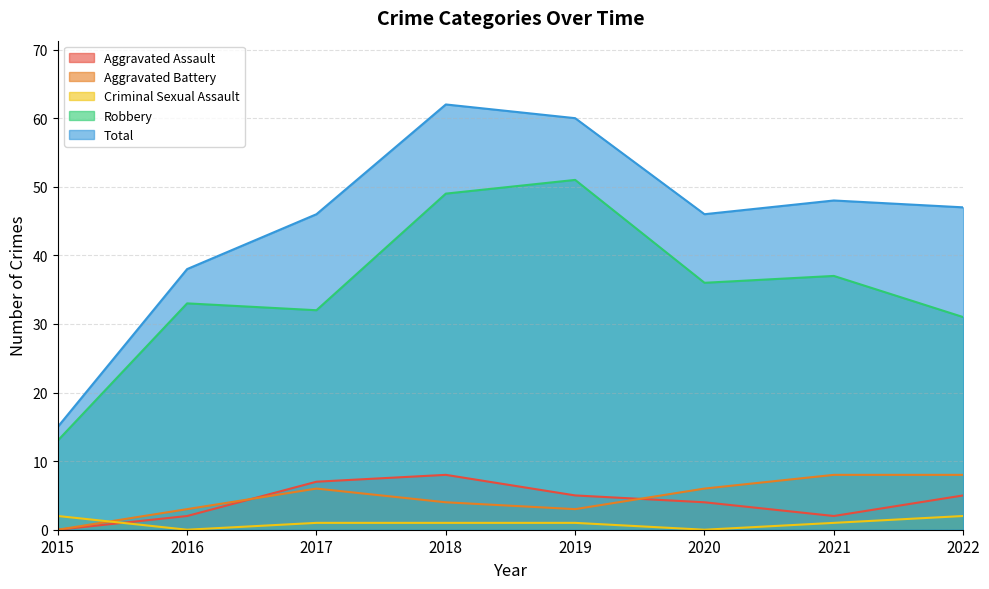

Where does the Criminal Sexual Assault series first go above 1?

2015